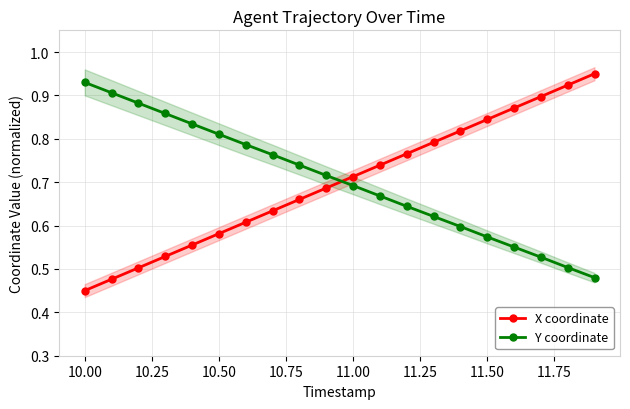

True or false: Y coordinate has more than 1 points higher than both neighbors.

False